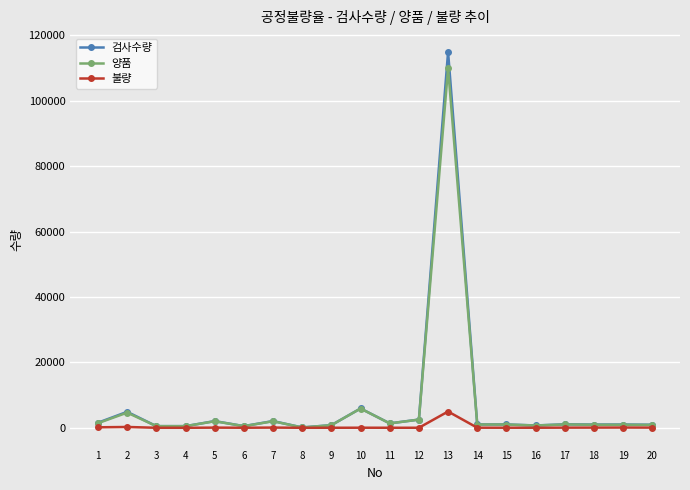

How many series are shown in this chart?

3